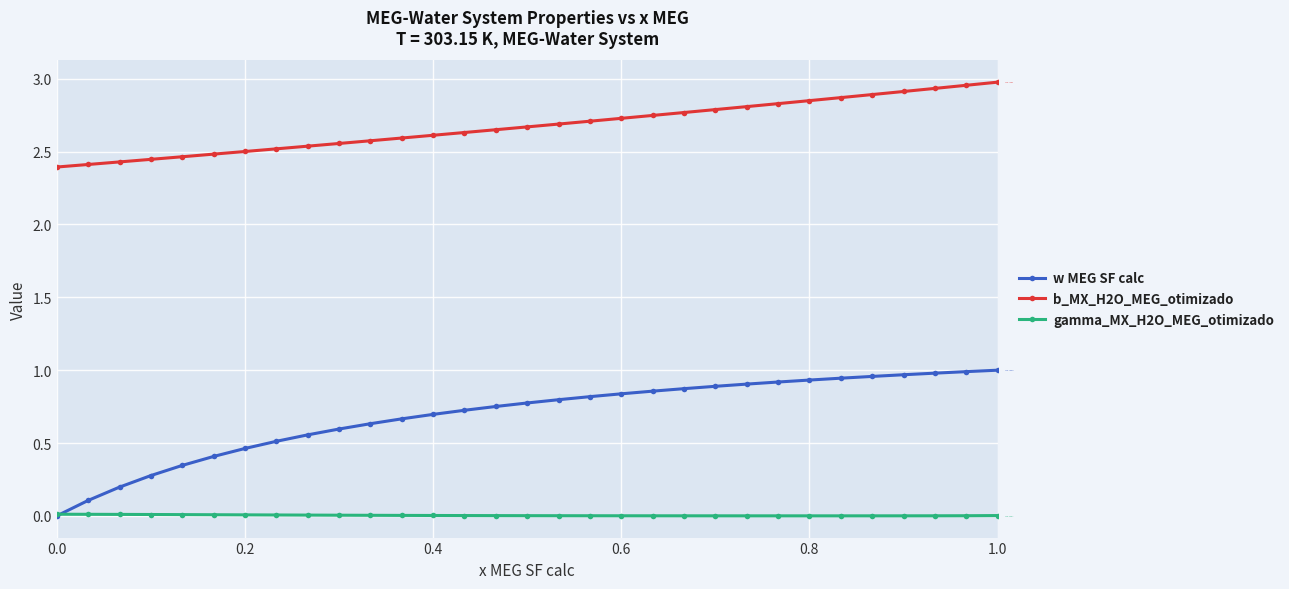

At how many categories does at least one series exceed 2?

31